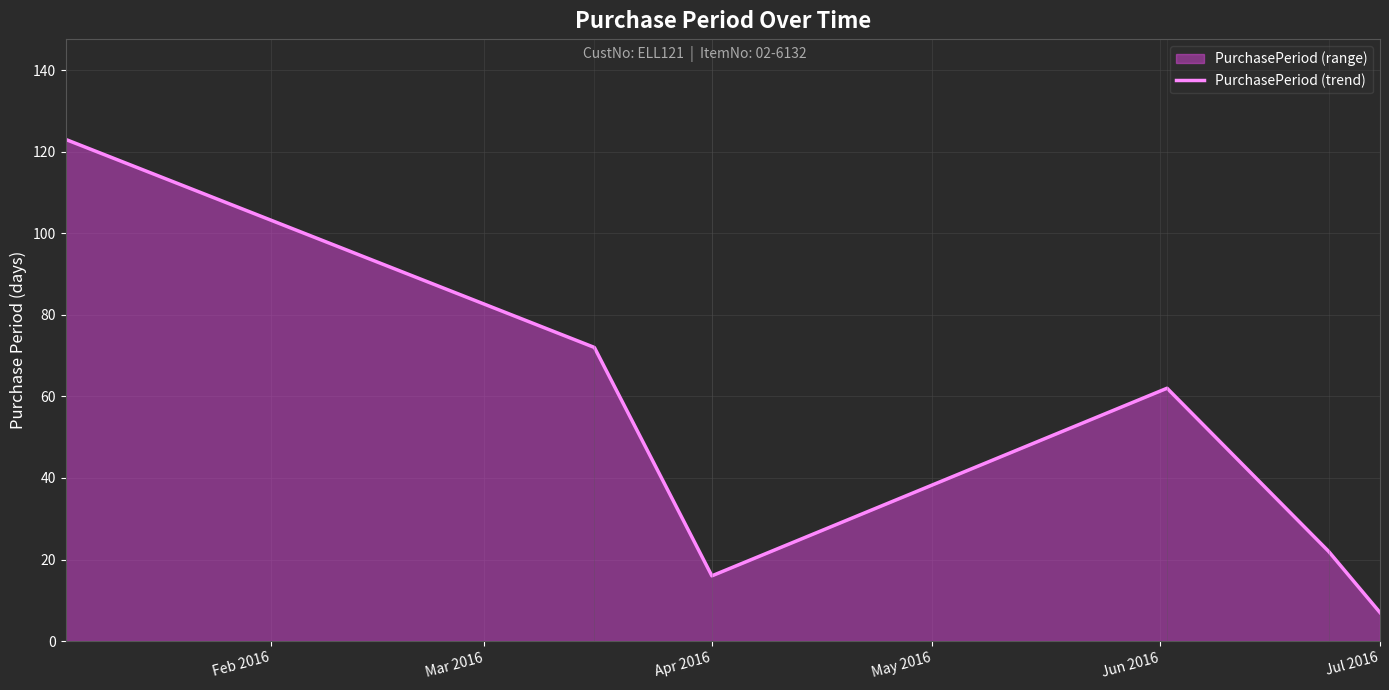

How many interior local peaks (higher than both neighbors) does the data have?

1